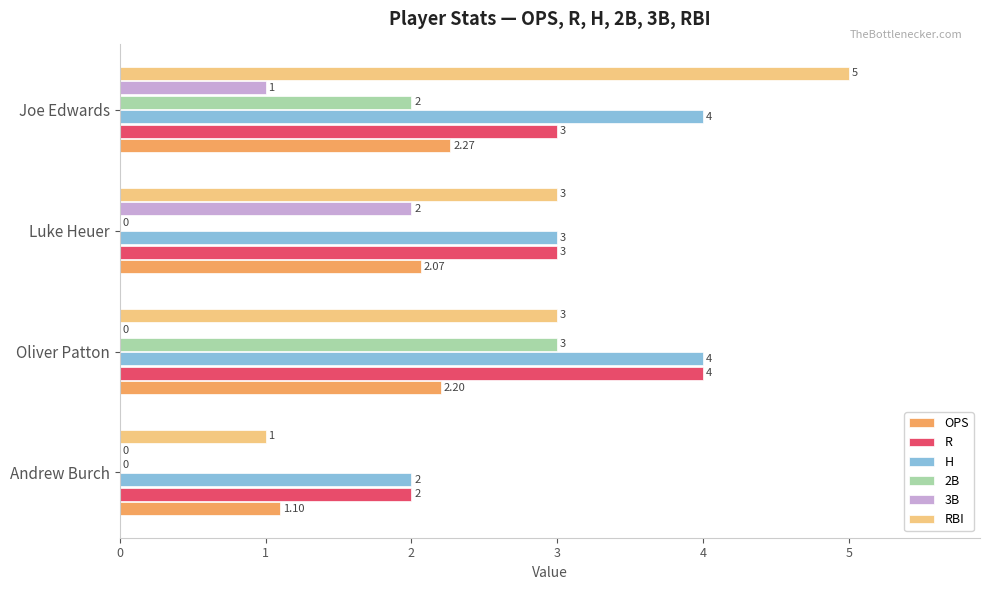

At which category is the sum across all series the highest?

Joe Edwards